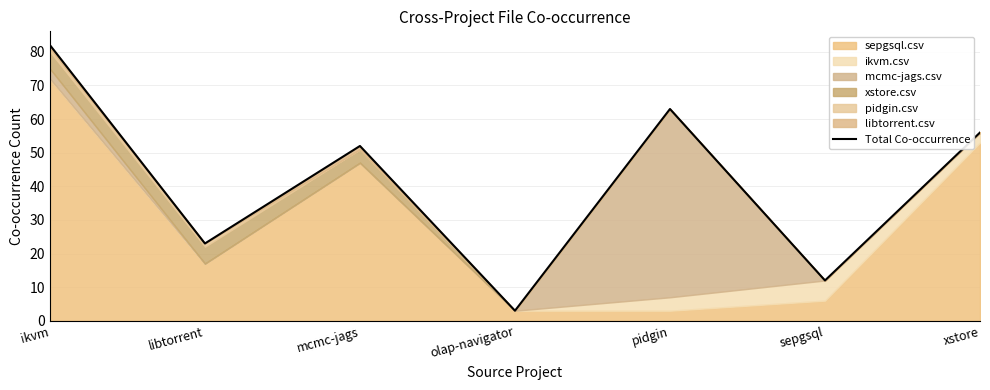

How many interior local valleys (lower than both neighbors) does the data have?

3